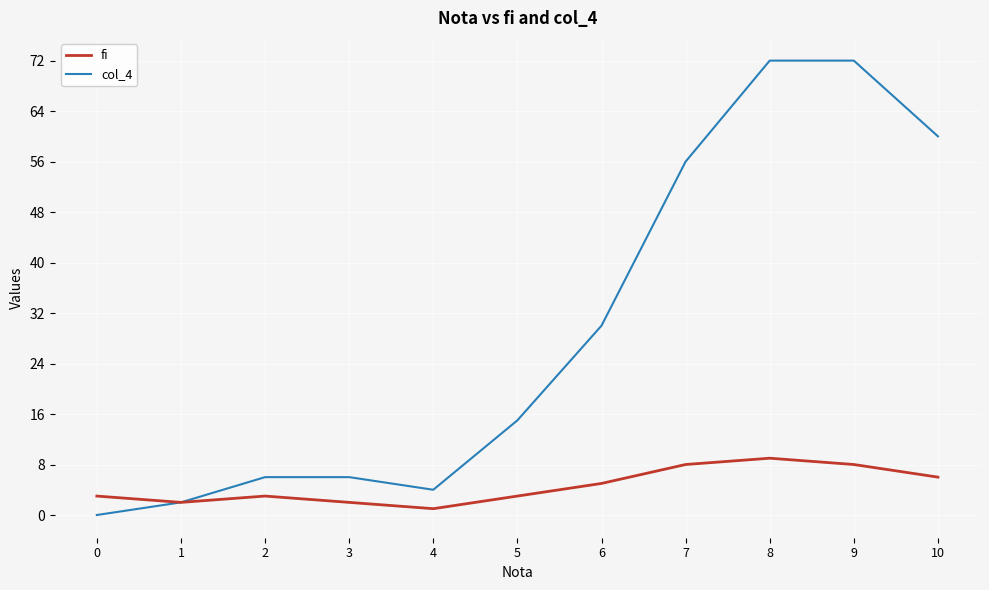

Is the value of col_4 at 4 greater than the value of fi at 7?

No